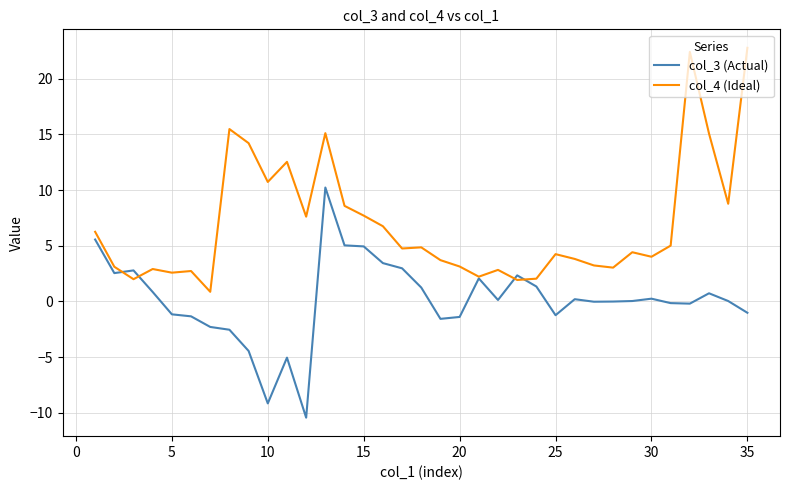

What is the maximum value for col_3 (Actual)?

10.2